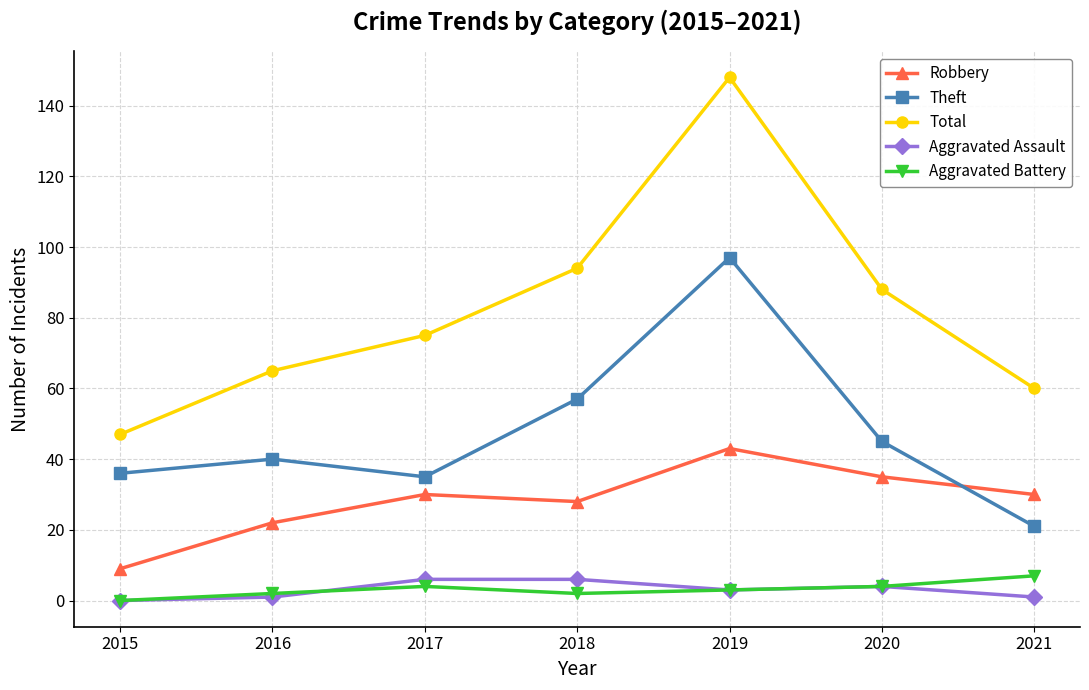

At which label is Robbery closest to 26?

2018